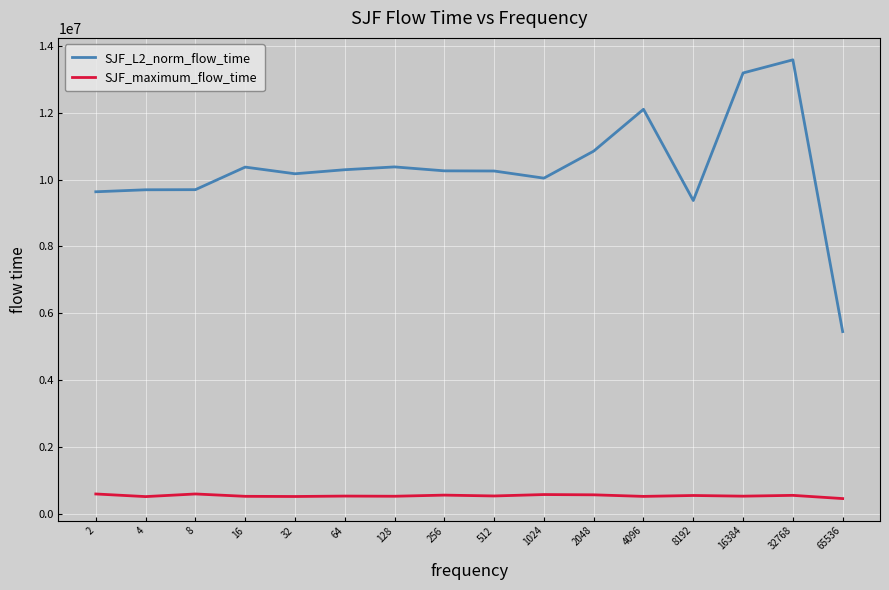

What is the maximum value for SJF_L2_norm_flow_time?

13585209.9